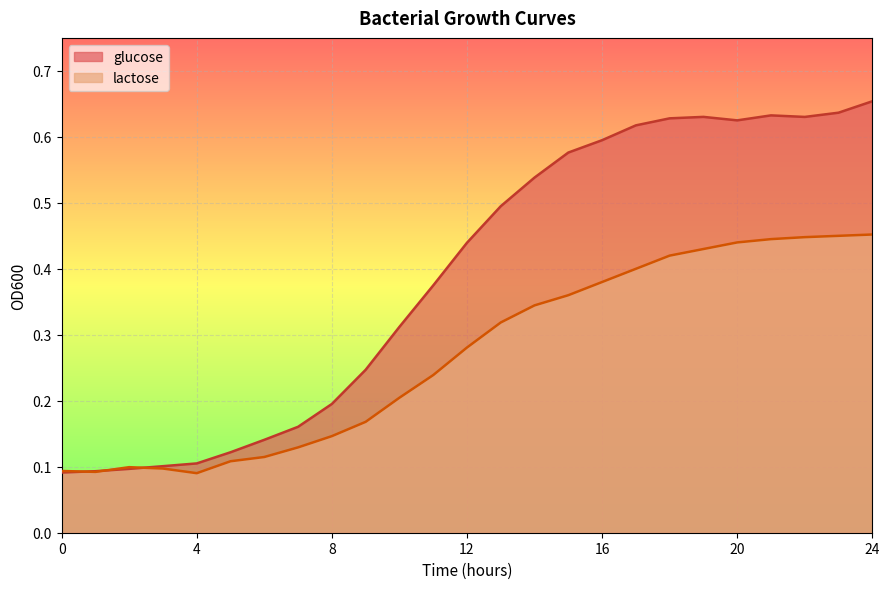

What is the greatest value displayed?

0.7